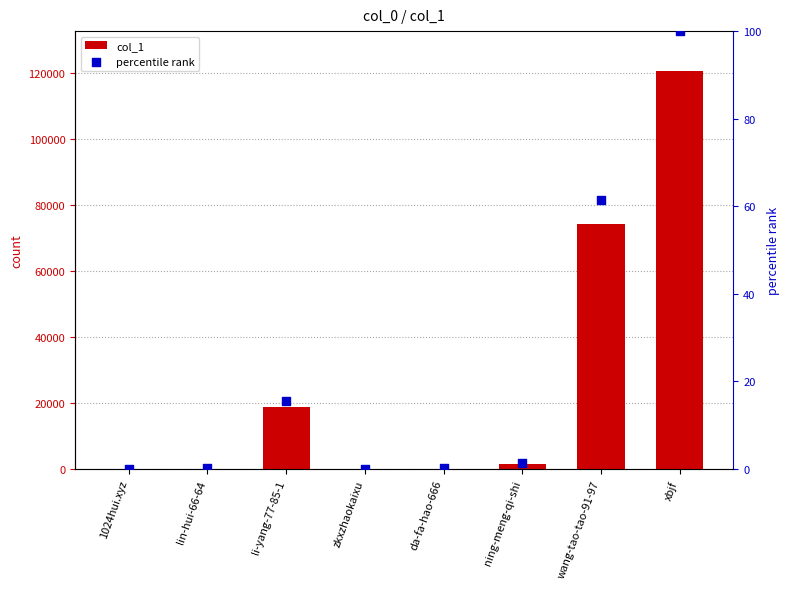

What are all the series names shown in the legend?

col_1, percentile rank